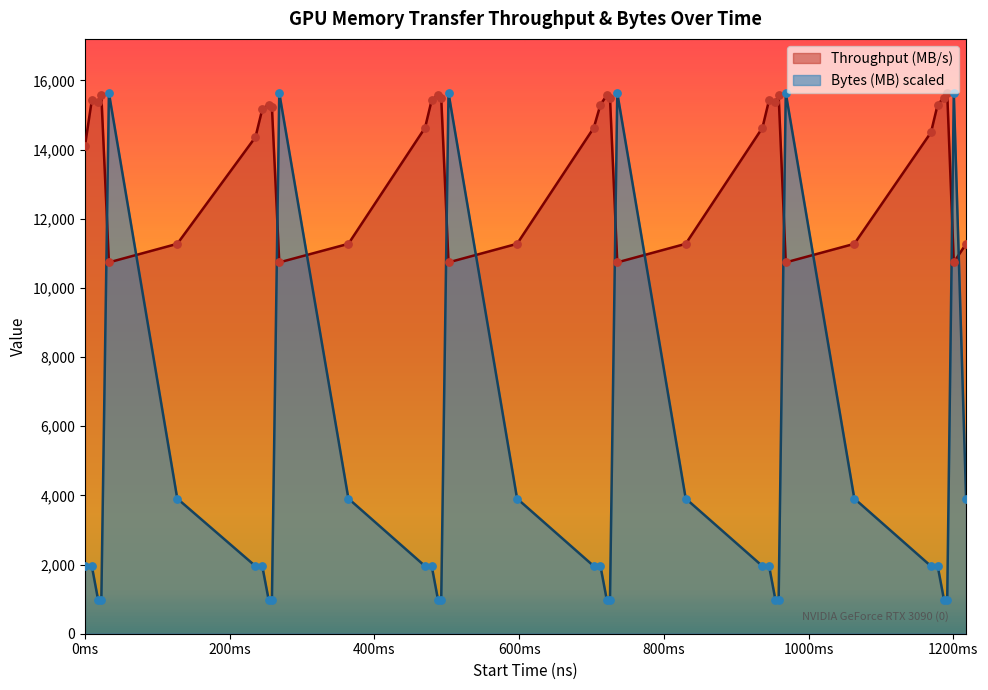

Which series has the largest total across all categories?

Throughput (MB/s)